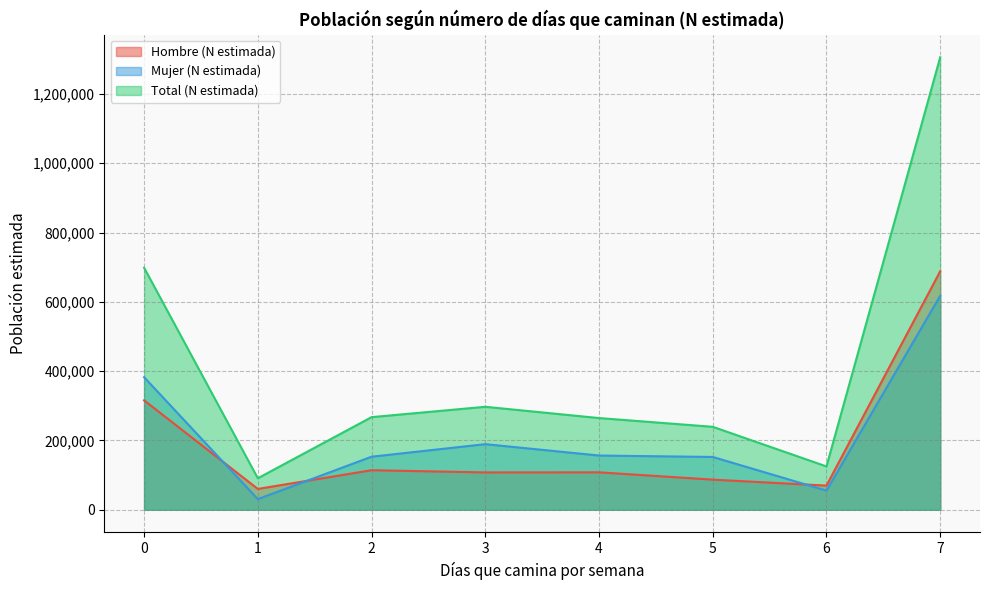

The Total (N estimada) series shows 462521 at 2. True or false?

False